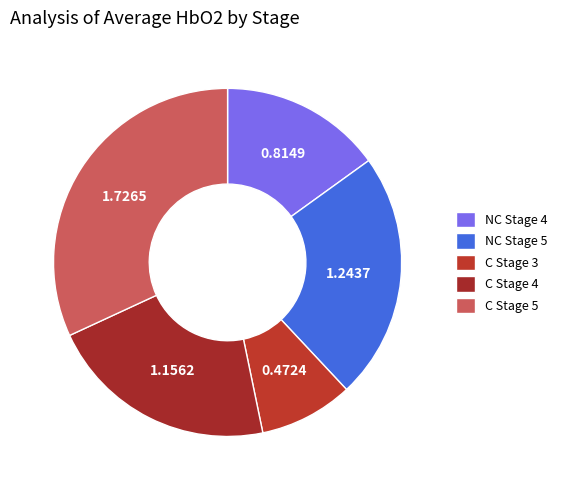

Which category has the smallest portion of the pie?

C Stage 3